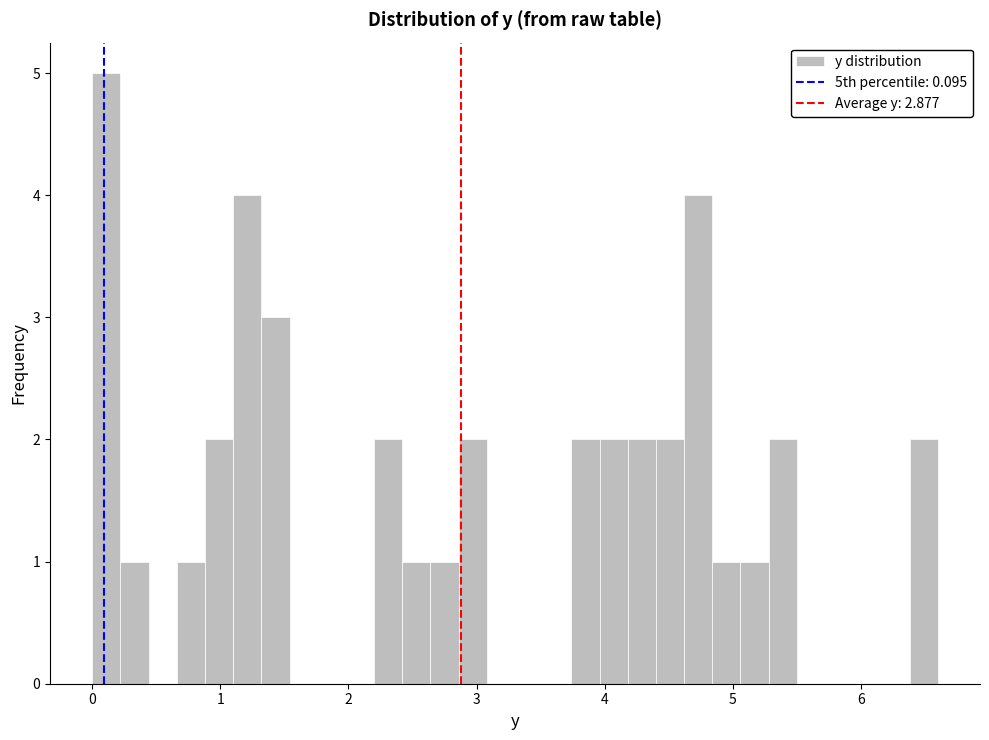

Read against the x-axis, roughly where is the centre of the tallest bar?

0.1